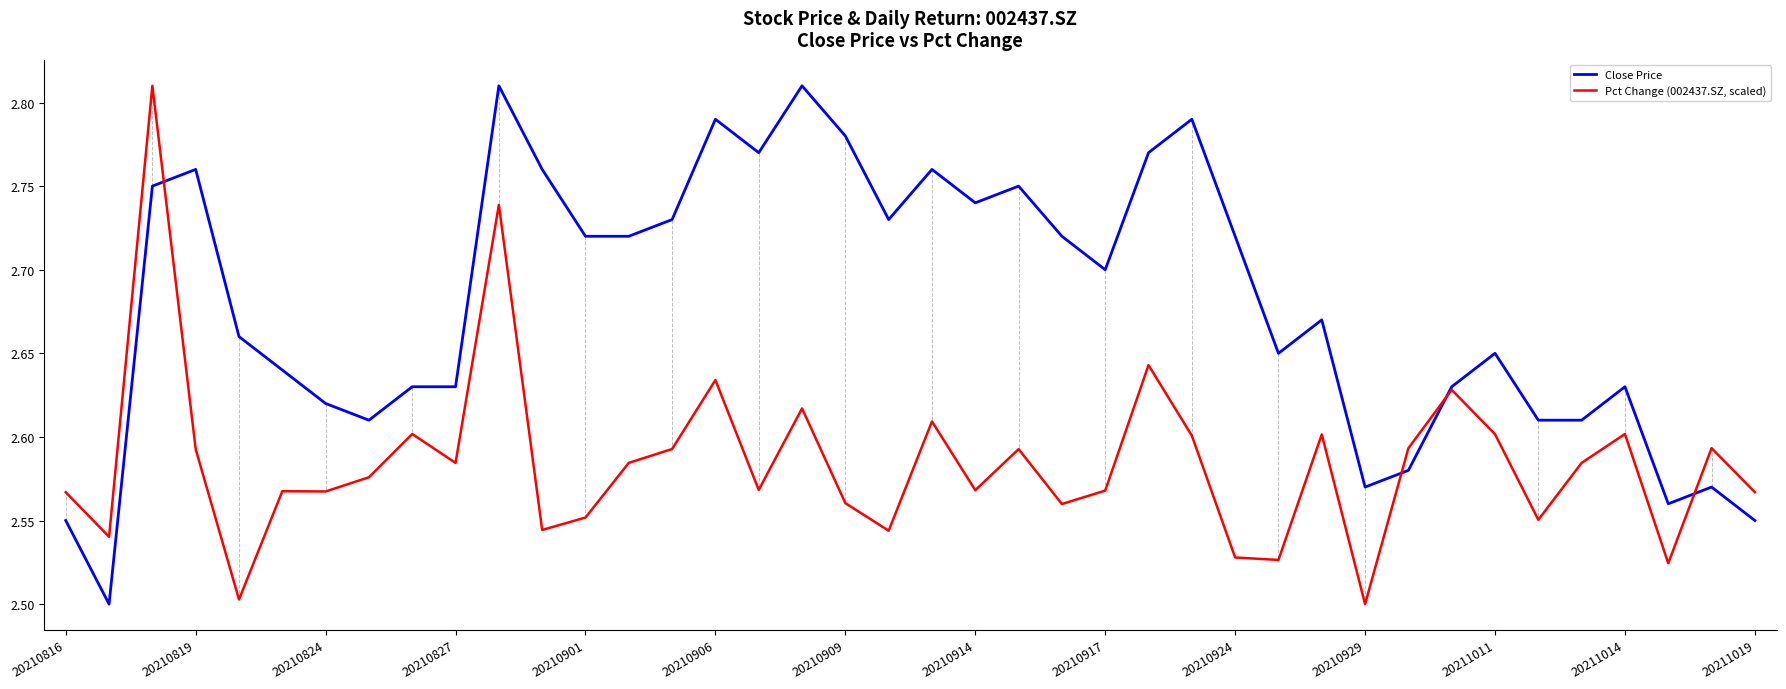

After their last crossing, which series has the higher values: Close Price or Pct Change (002437.SZ, scaled)?

Pct Change (002437.SZ, scaled)